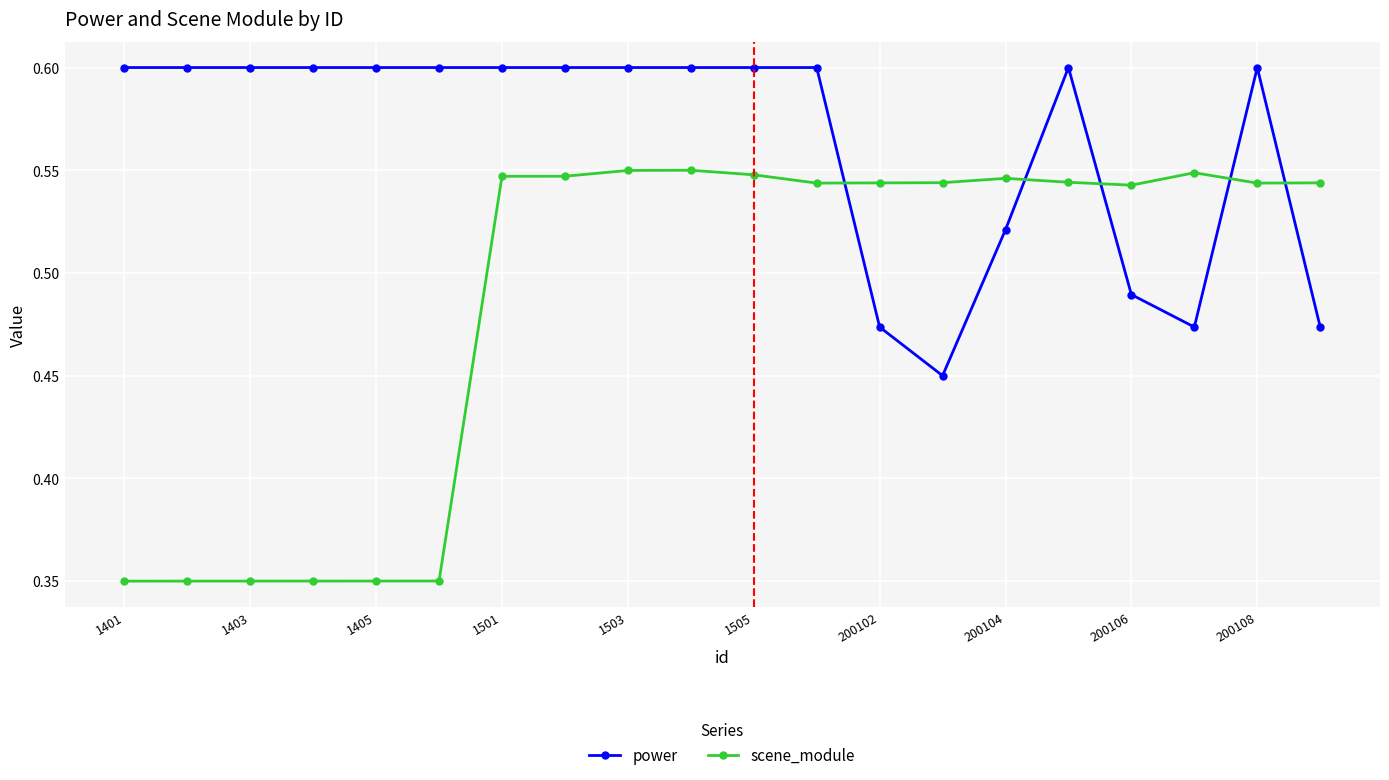

Rank the series by their maximum value, from highest to lowest.

power, scene_module